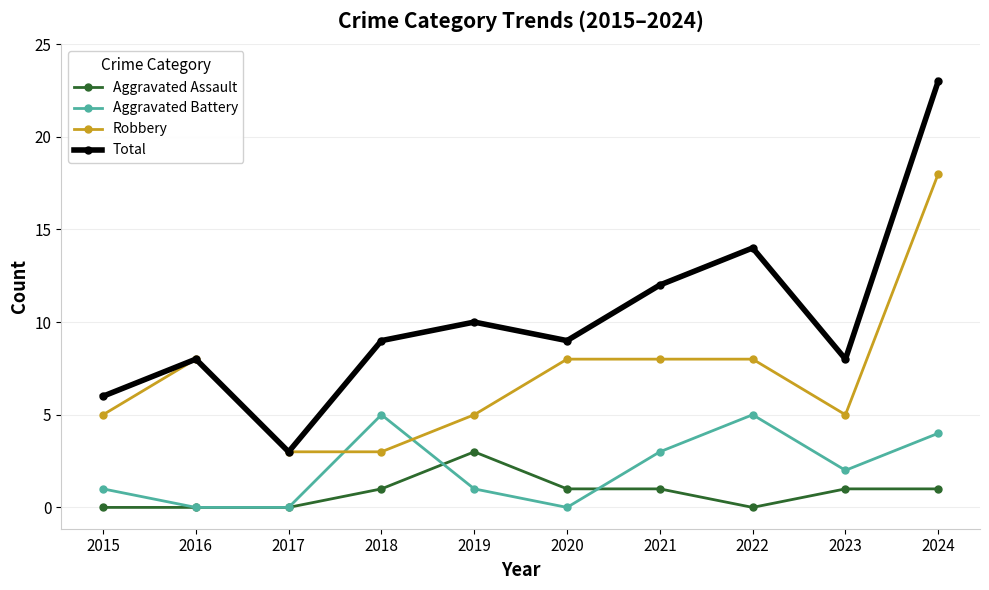

What is the greatest value displayed?

23